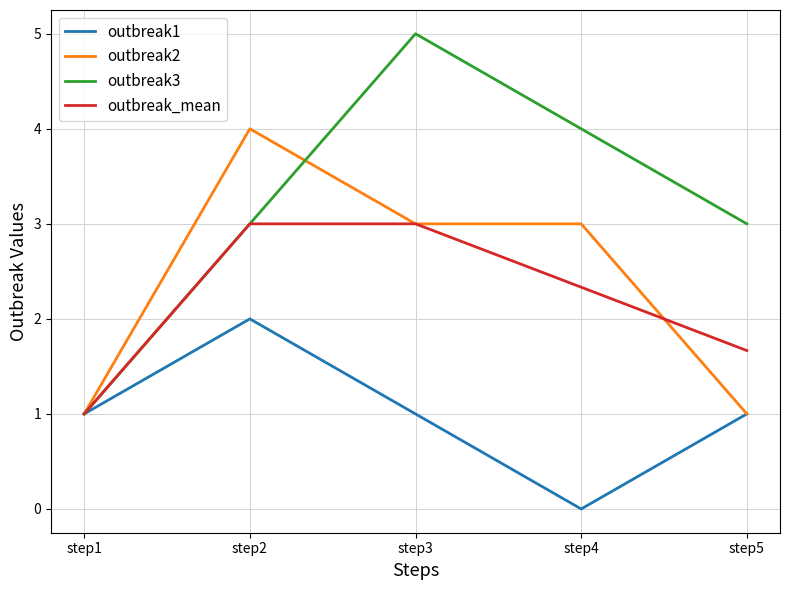

What is the average value of the outbreak2 series?

2.4